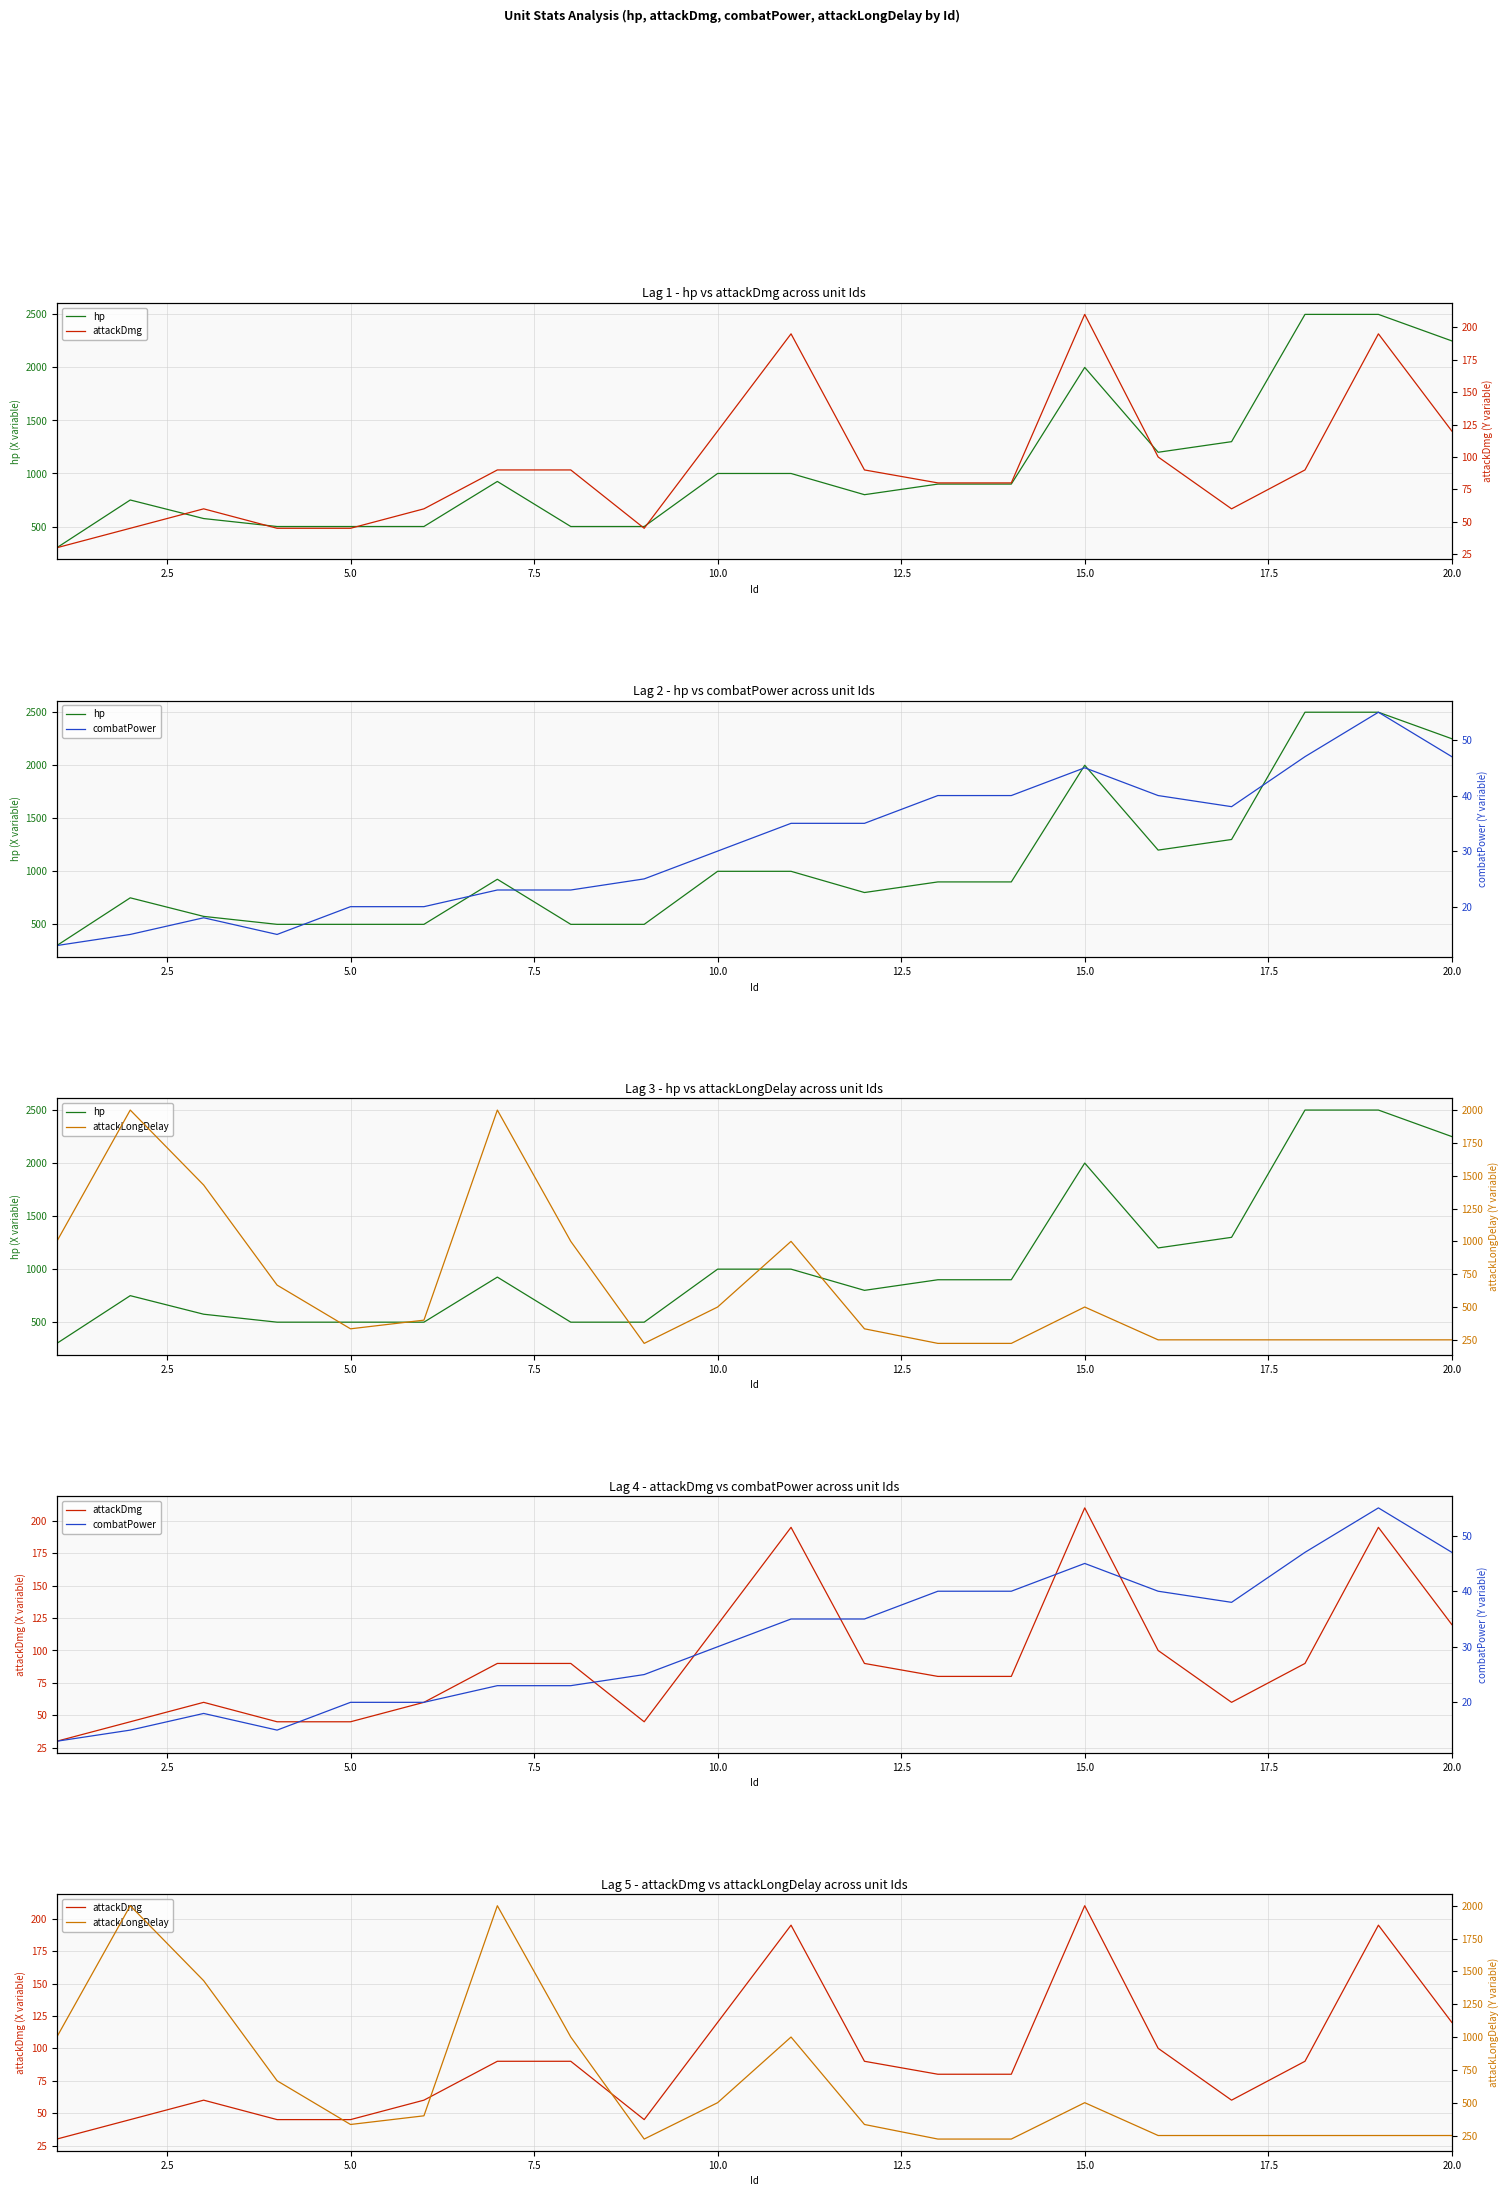

How many data points in hp are above 900?

9